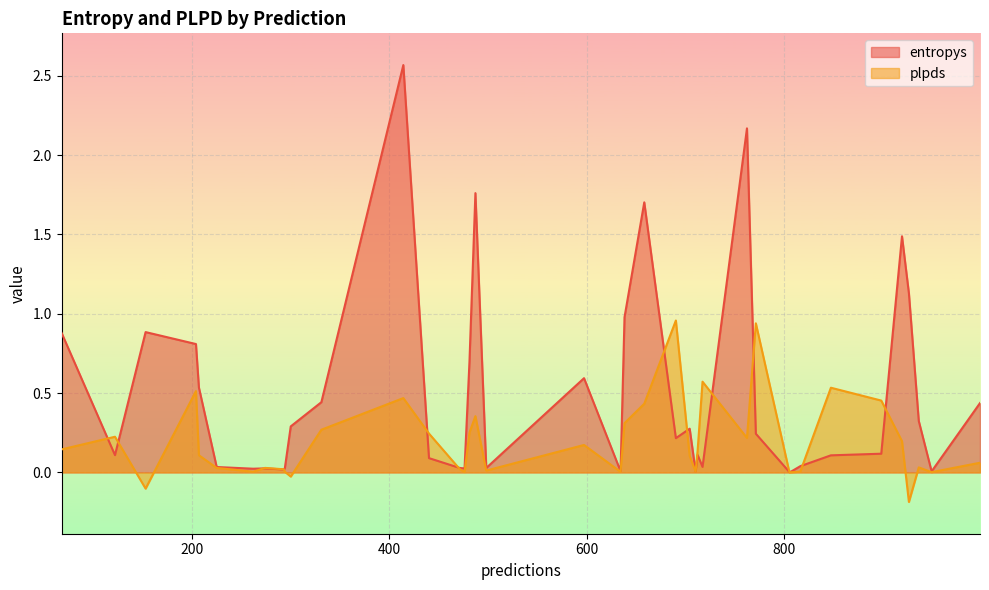

The plpds series shows 0.8 at 658. True or false?

False